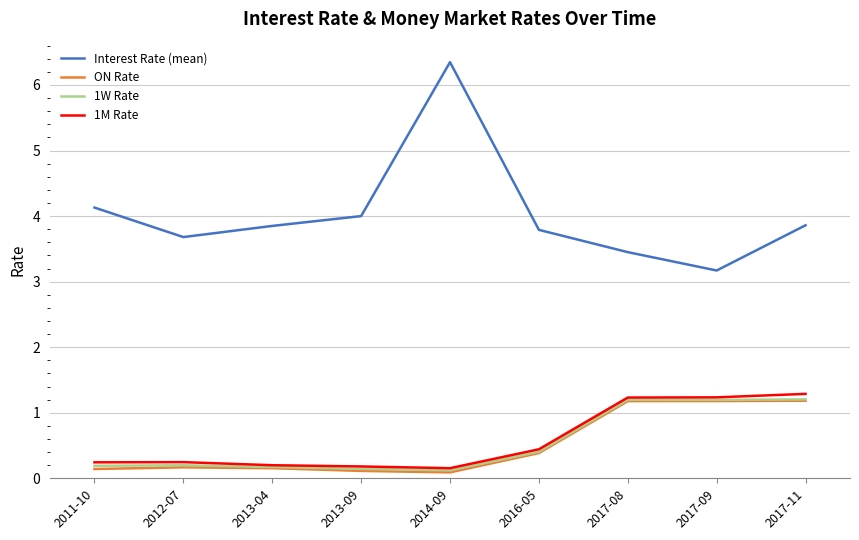

What is the maximum value for 1W Rate?

1.2